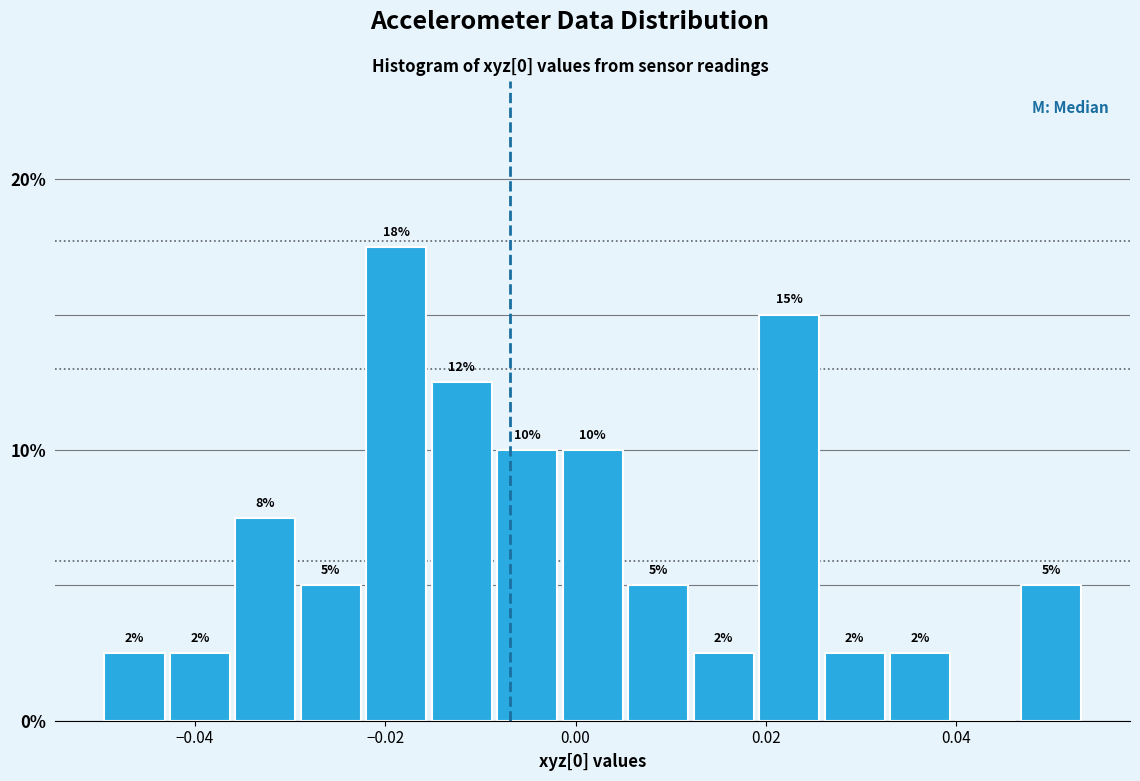

Read against the x-axis, roughly where is the centre of the tallest bar?

-0.018